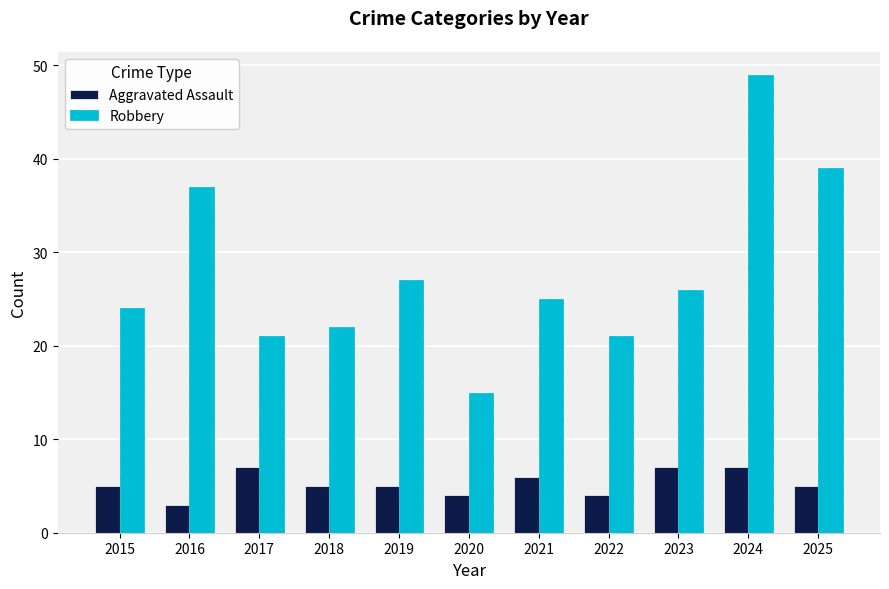

What is the highest value of the Aggravated Assault series?

7